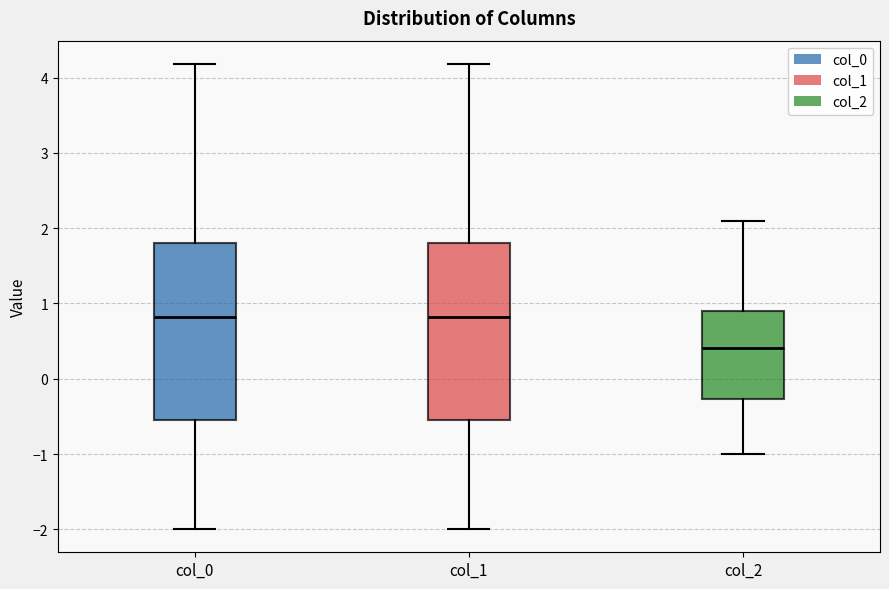

Where is the lower edge of the box for col_2 on the y-axis? The values are not printed on the chart, so give them approximately, as read against the axis.

-0.3